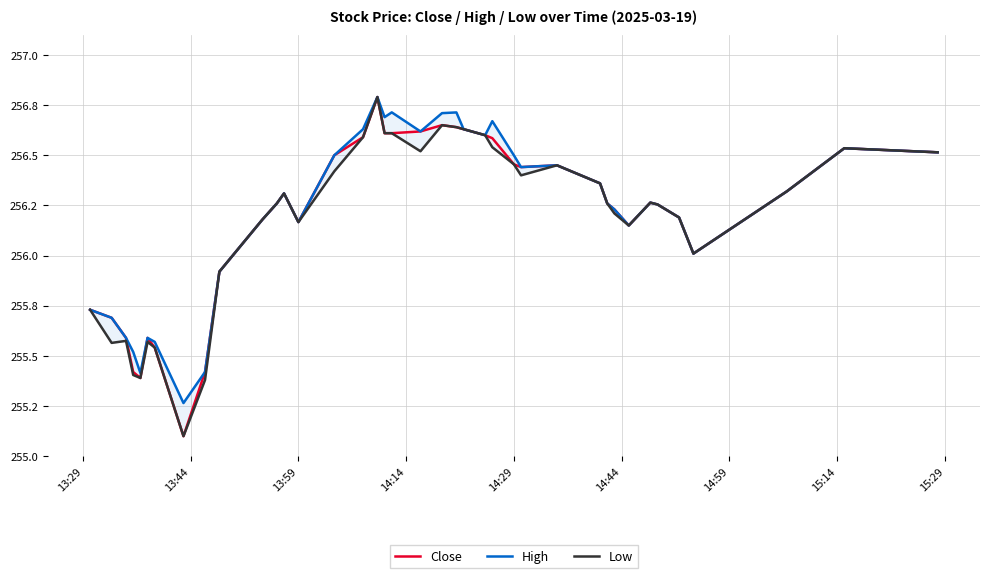

True or false: Close and Low cross at least once.

False